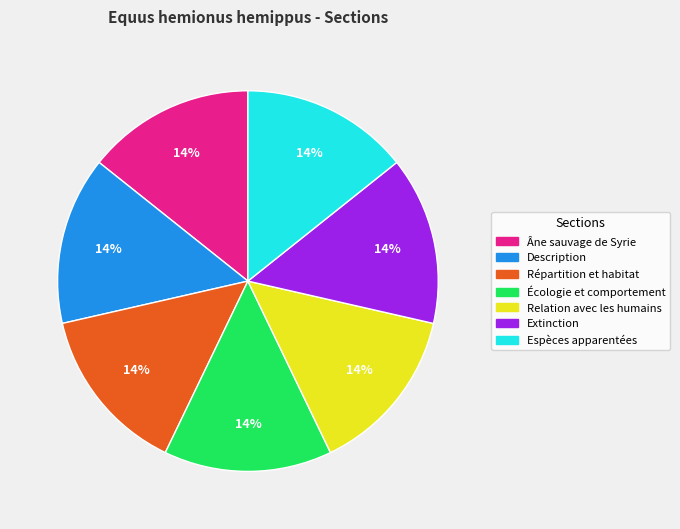

Does any single category account for the majority?

No